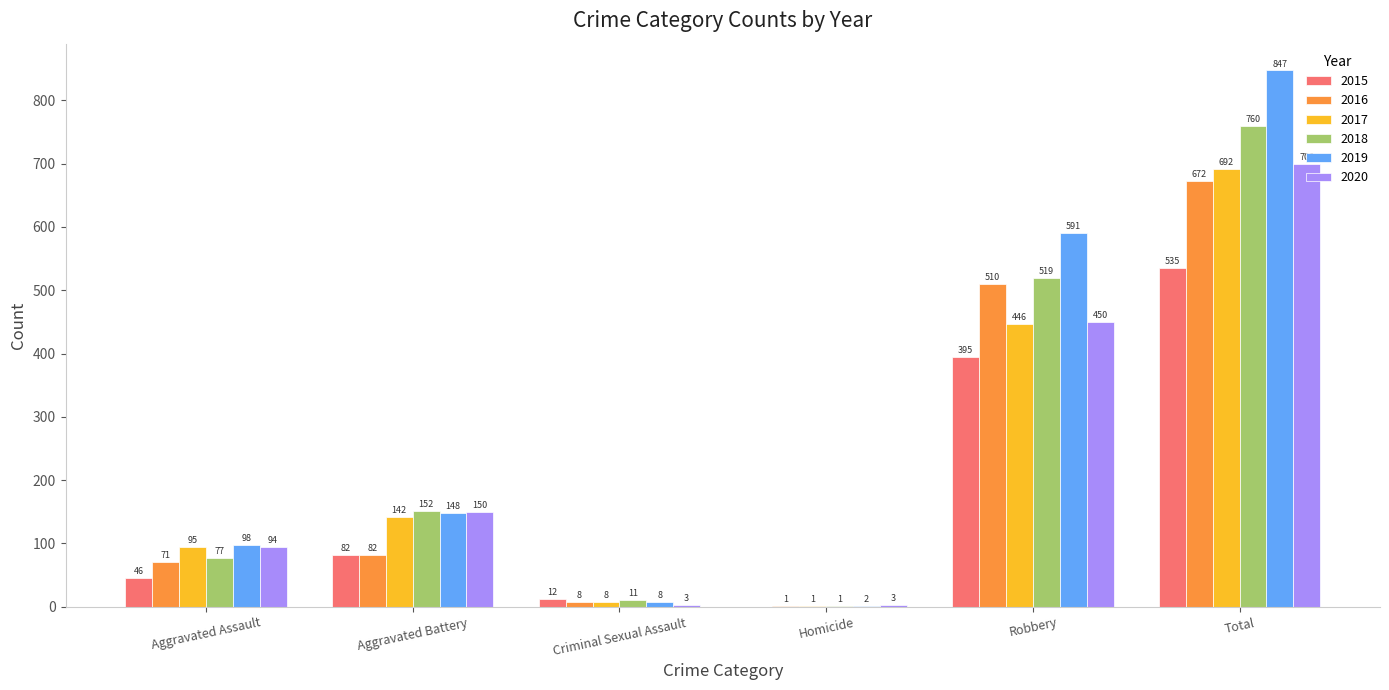

Which series changed the most between Aggravated Assault and Total?

2019